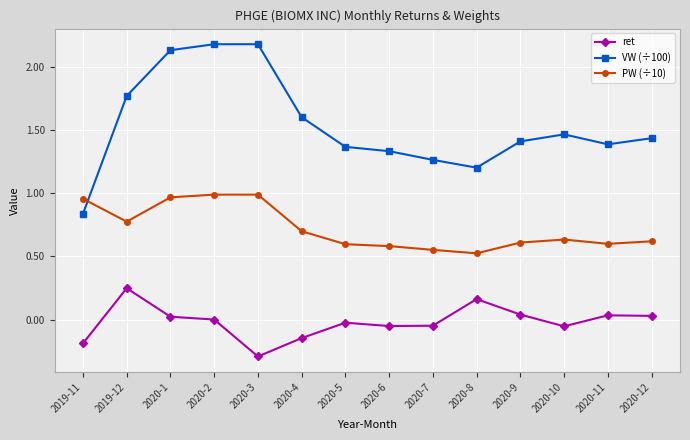

Which series has the largest total across all categories?

VW (÷100)